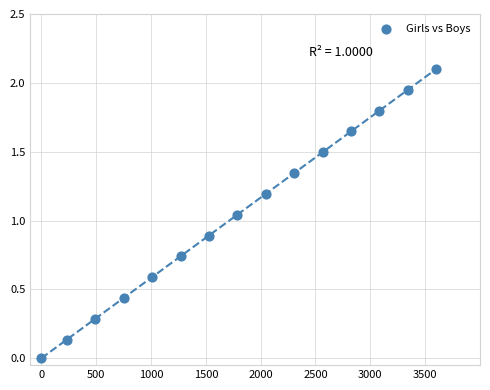

What is the range of X values (max minus min)?

3600.0